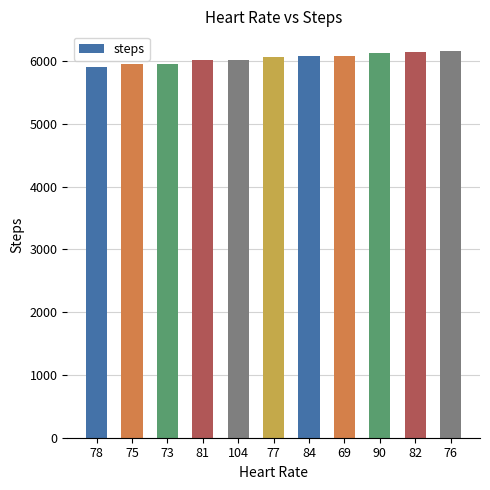

How many bars are there in total?

11